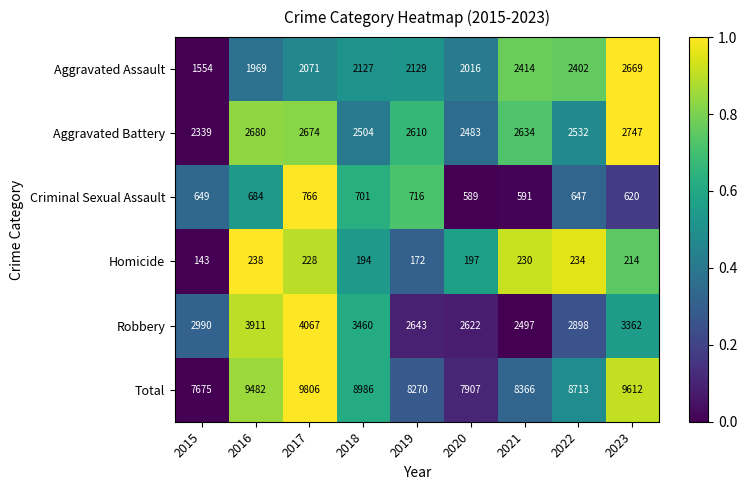

Which series has the largest range (max minus min)?

Total